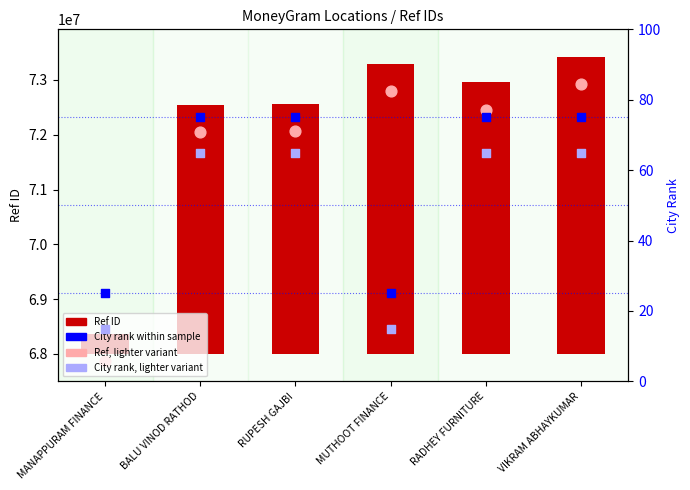

At how many categories does at least one series exceed 40826165?

6